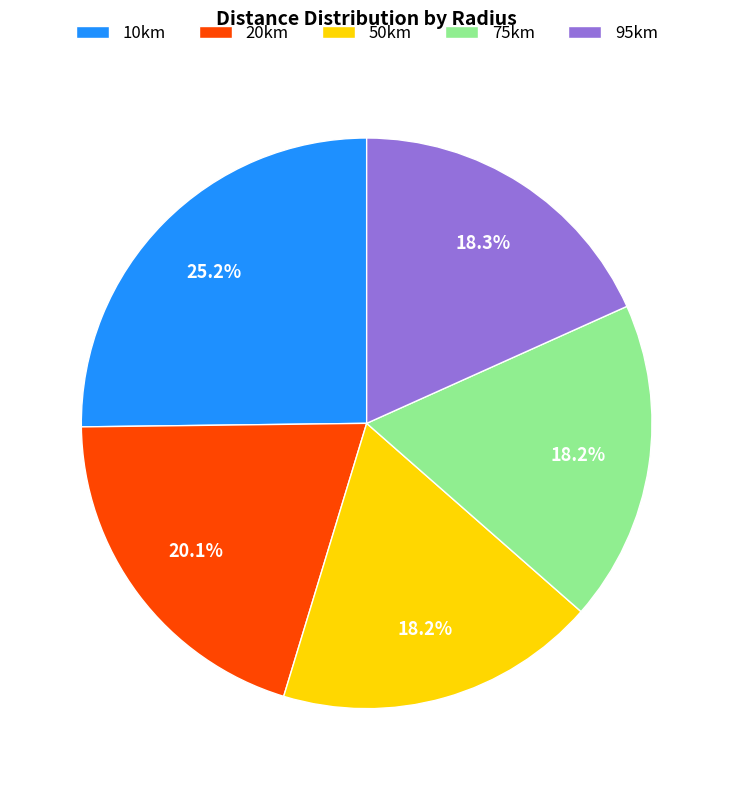

Which has a higher value, 10km or 20km?

10km